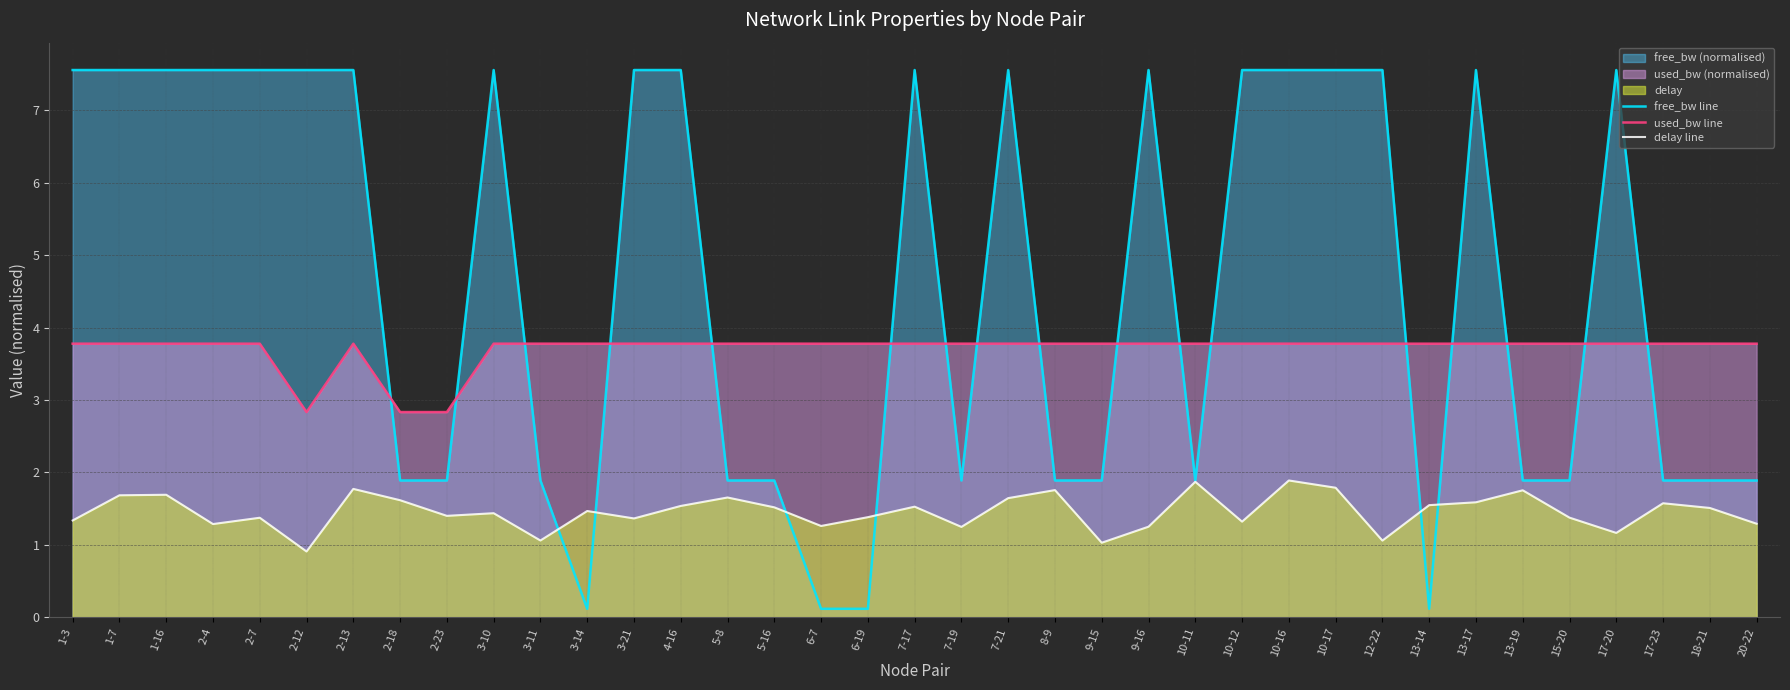

What is the difference between the maximum and minimum values in the delay line series?

1.0